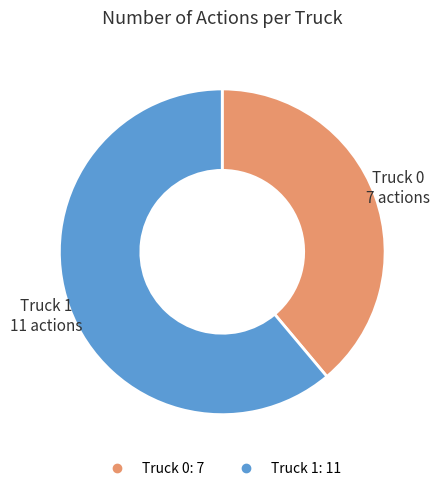

Is Truck 1 the majority of the pie?

Yes